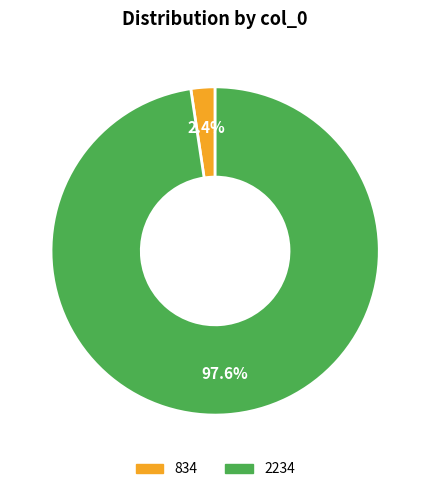

Between 2234 and 834, which is larger?

2234